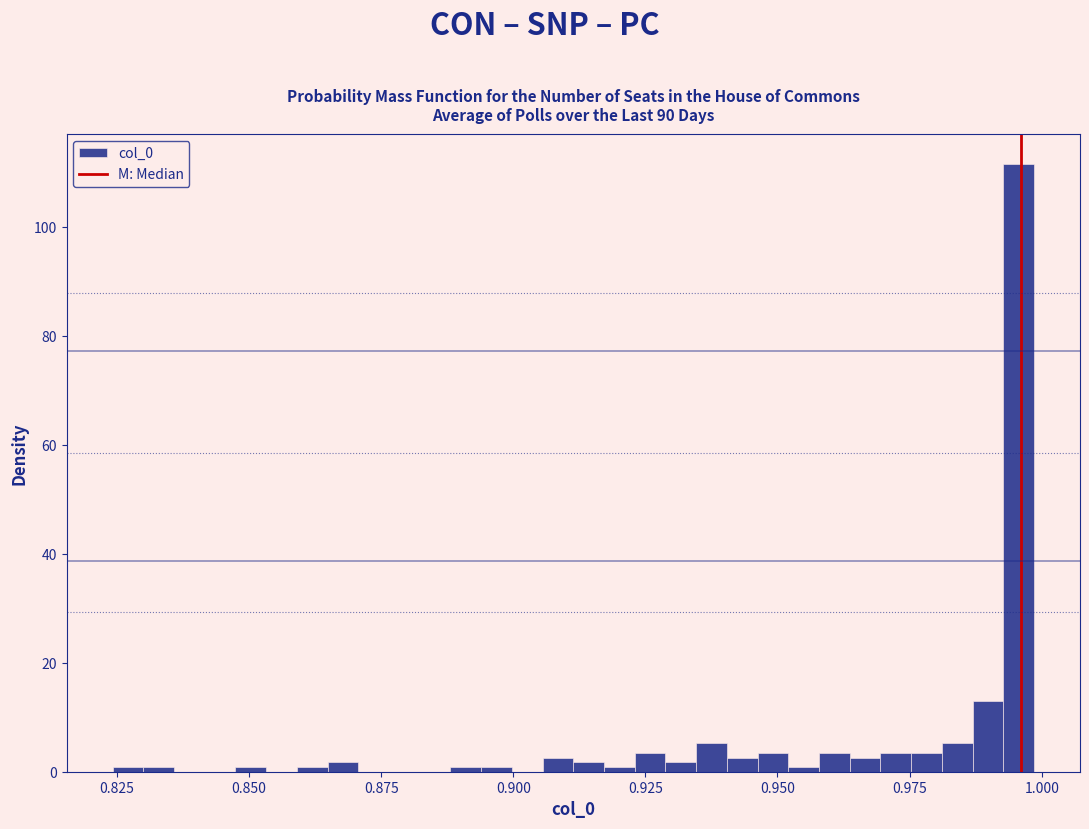

Around what value on the x-axis is the tallest bar? Give the approximate position of its centre, as read against the axis.

0.995